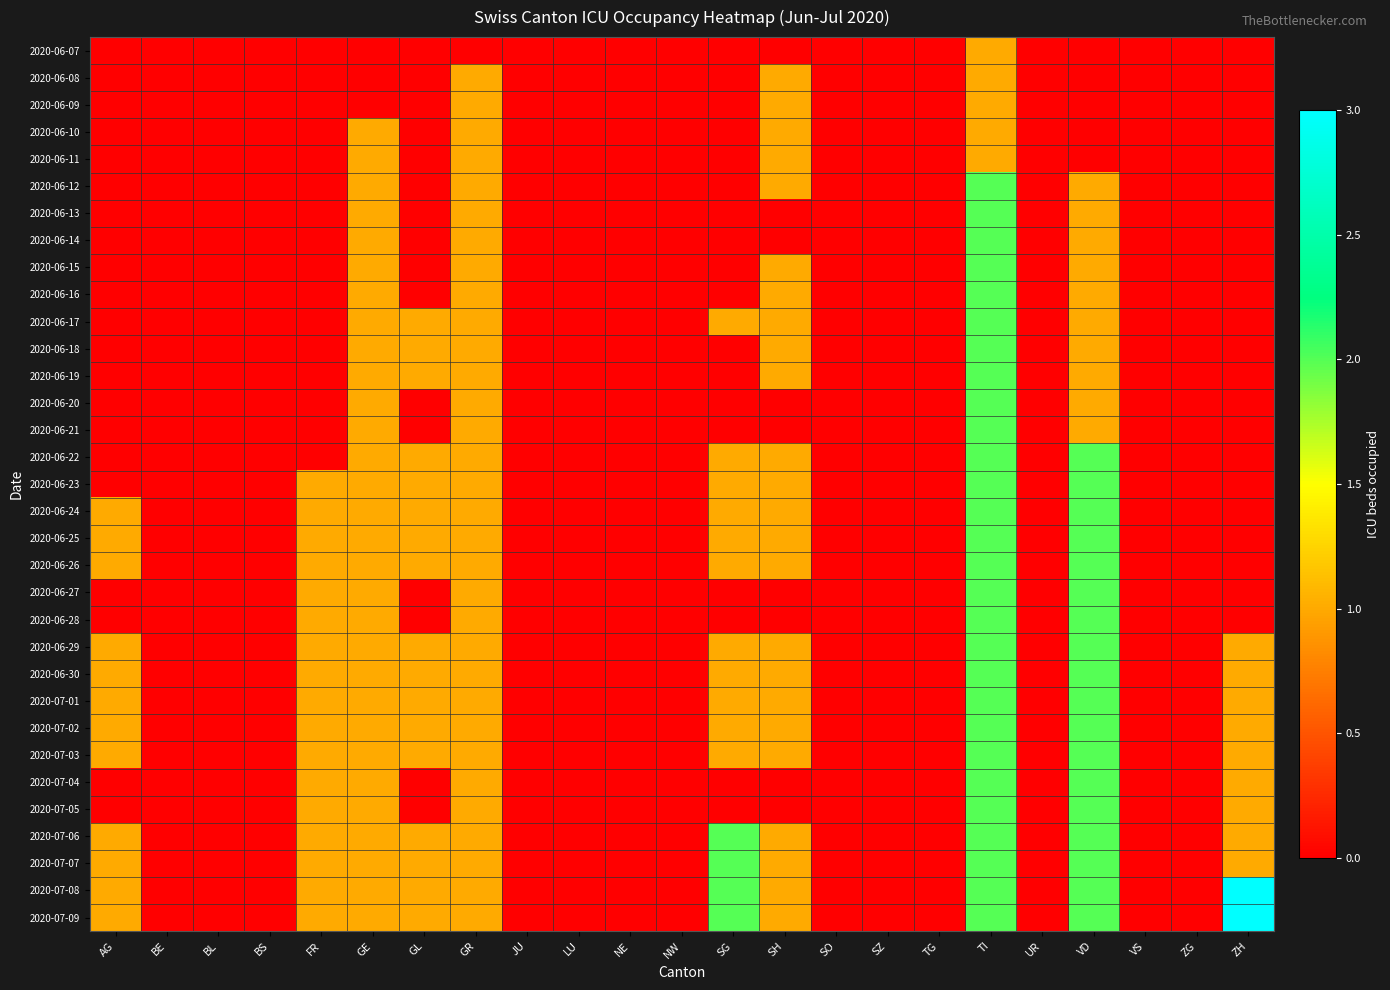

What is the total value across all series at GR?

32